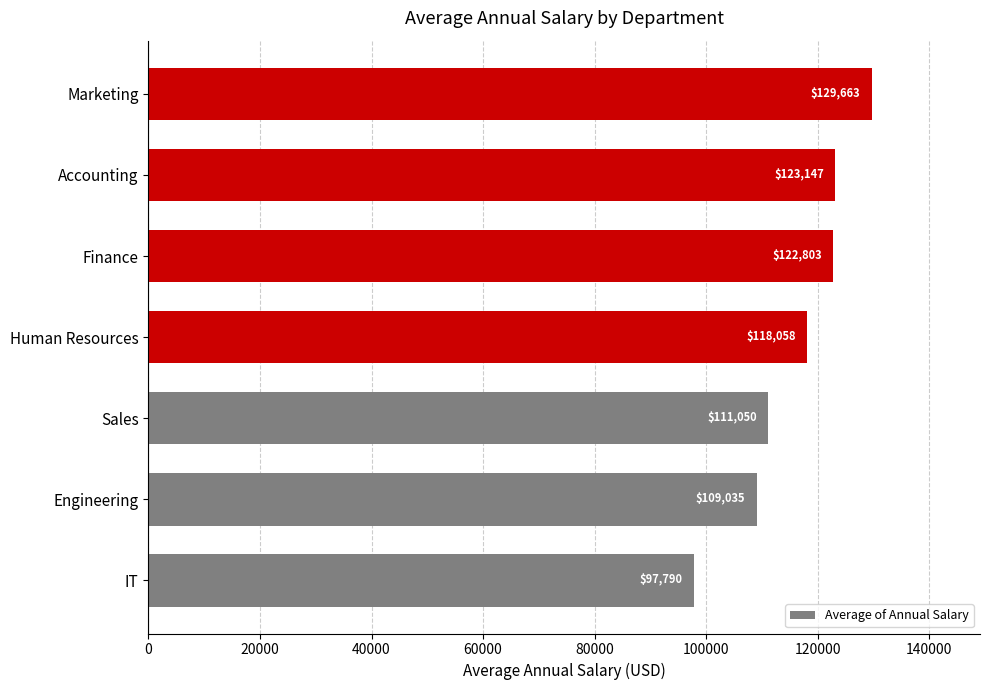

What is the difference between the maximum and minimum values?

31872.6